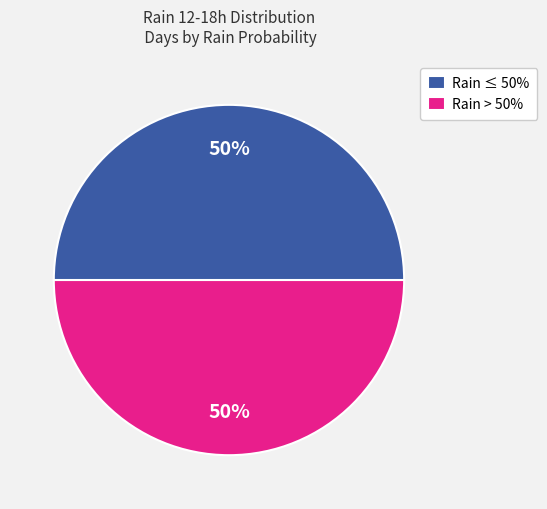

What is the ratio of the value at Rain > 50% to the value at Rain ≤ 50%?

1.0